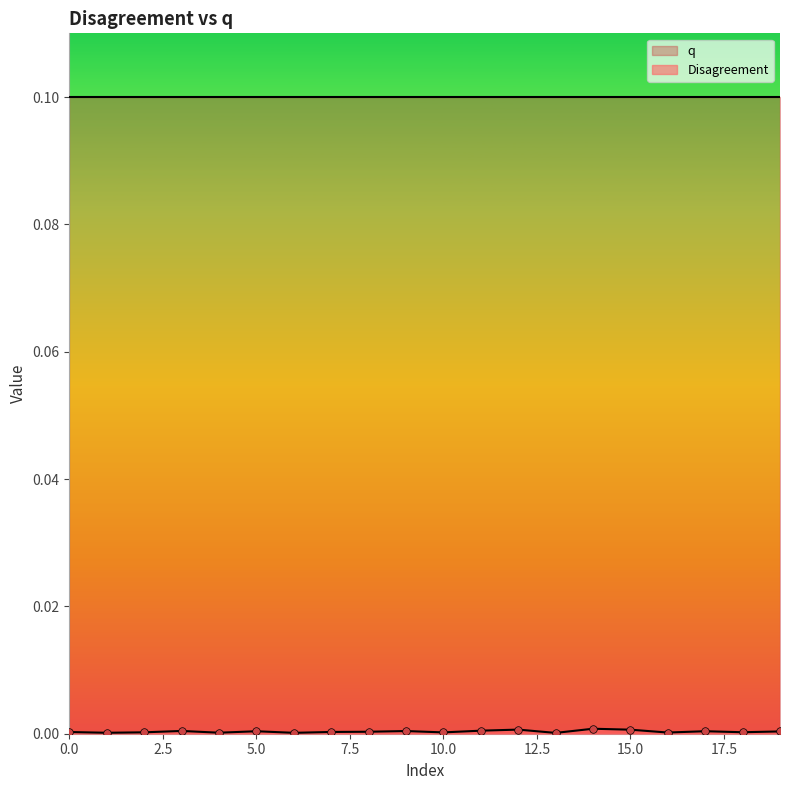

Between 4 and 15, which is larger?

15